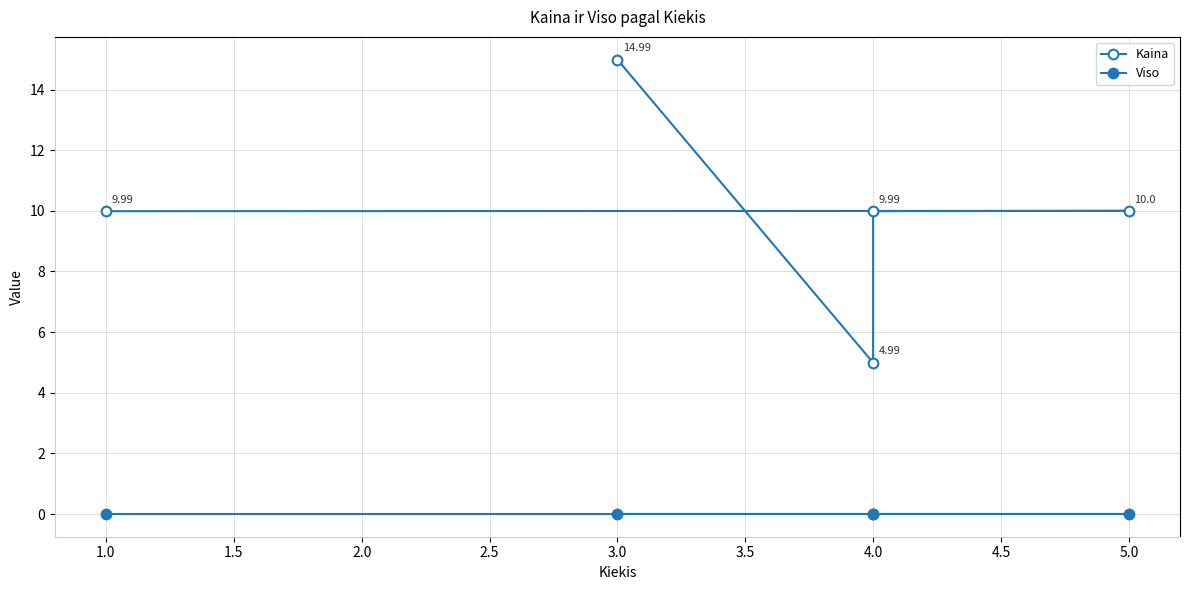

How many lines are shown in the chart?

2